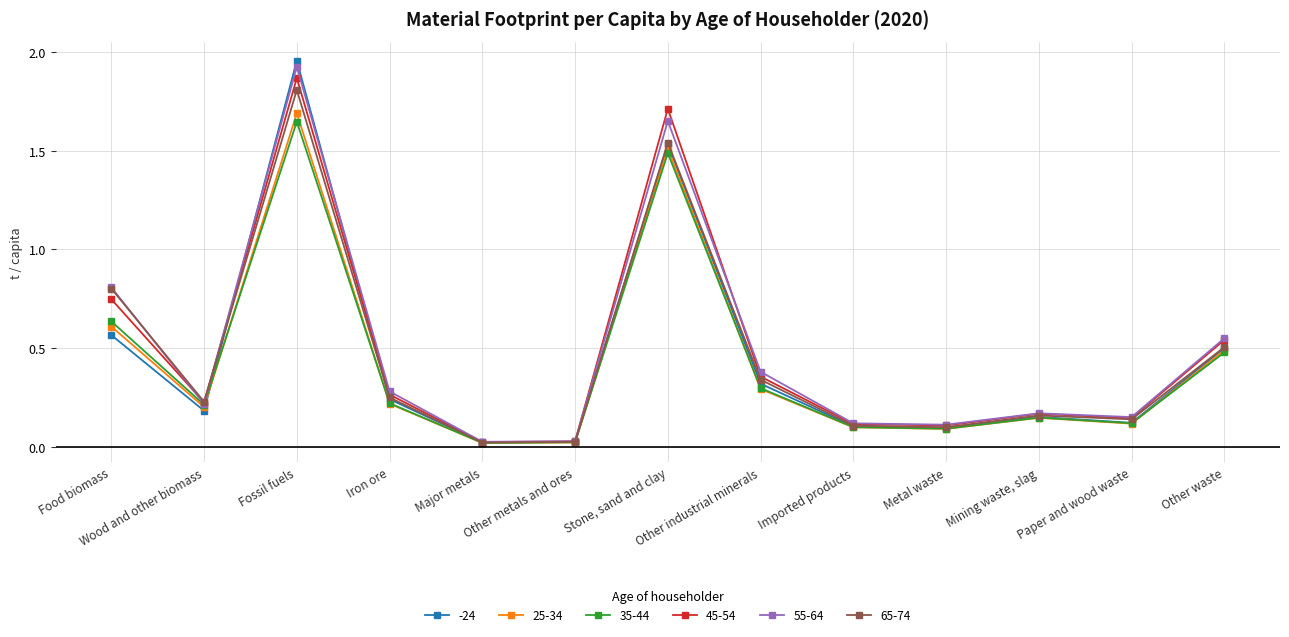

The 65-74 series shows 2.4 at Stone, sand and clay. True or false?

False